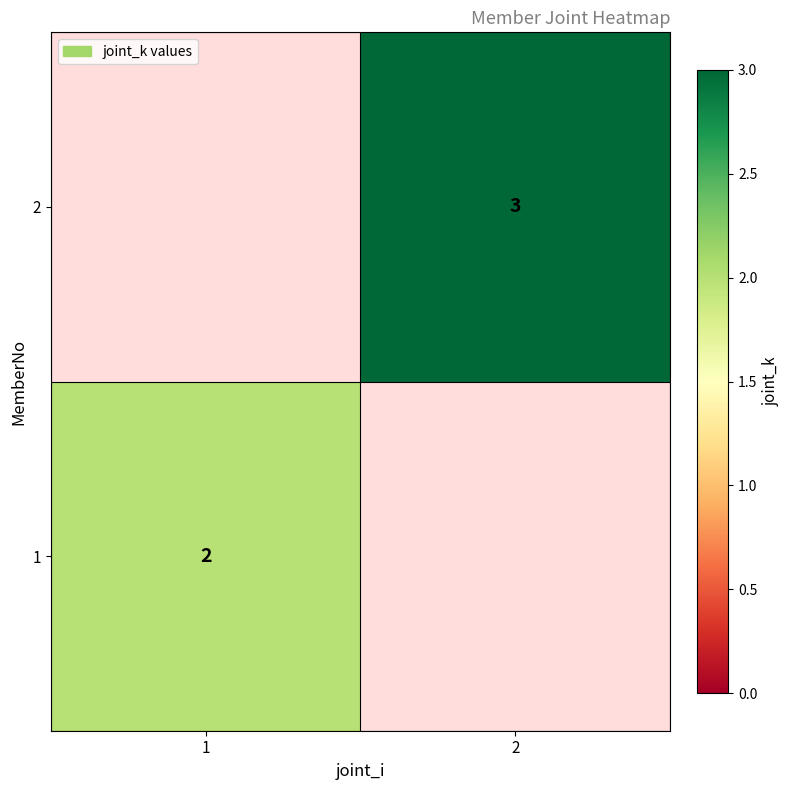

True or false: 2 has a value of 4 at 2.

False